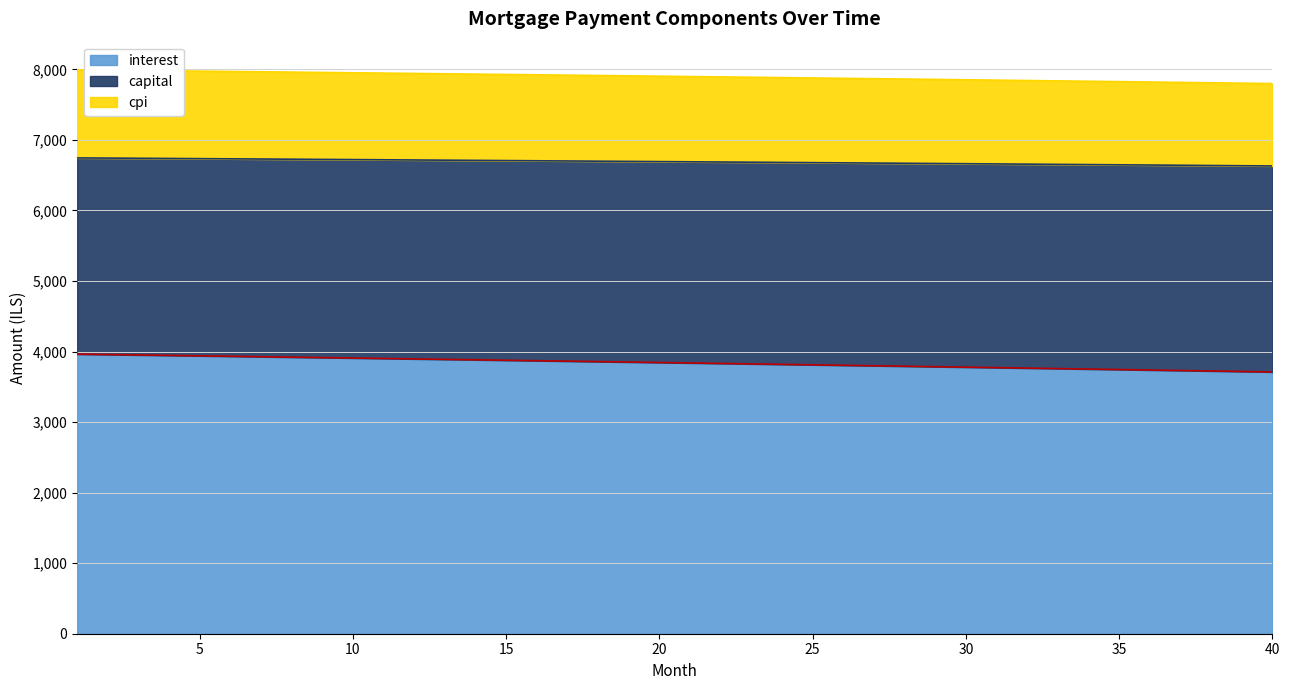

How many values in the interest series exceed 3844?

20